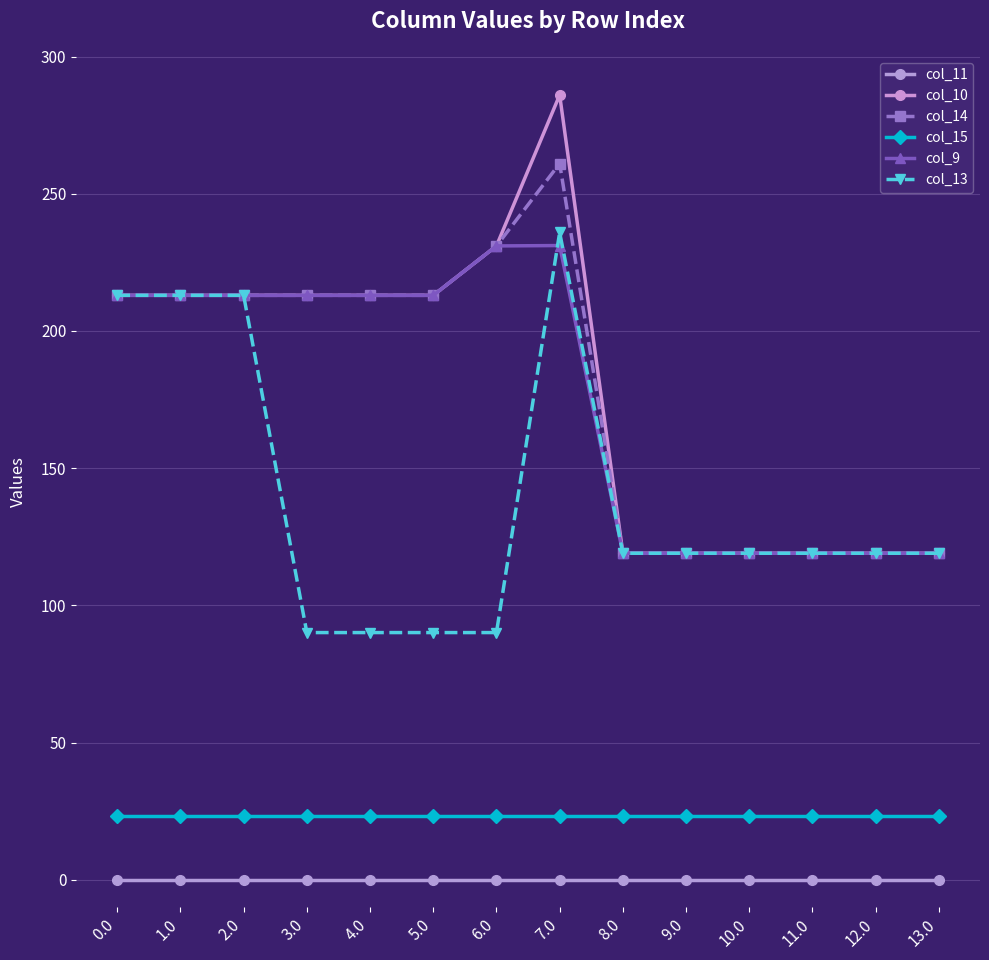

How many lines are shown in the chart?

6